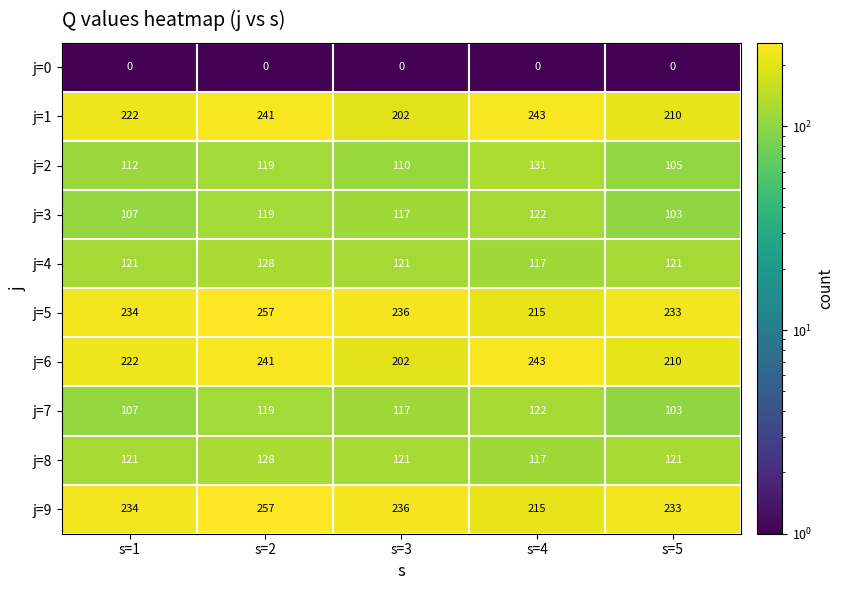

What is the difference between the highest and lowest values at s=5?

233